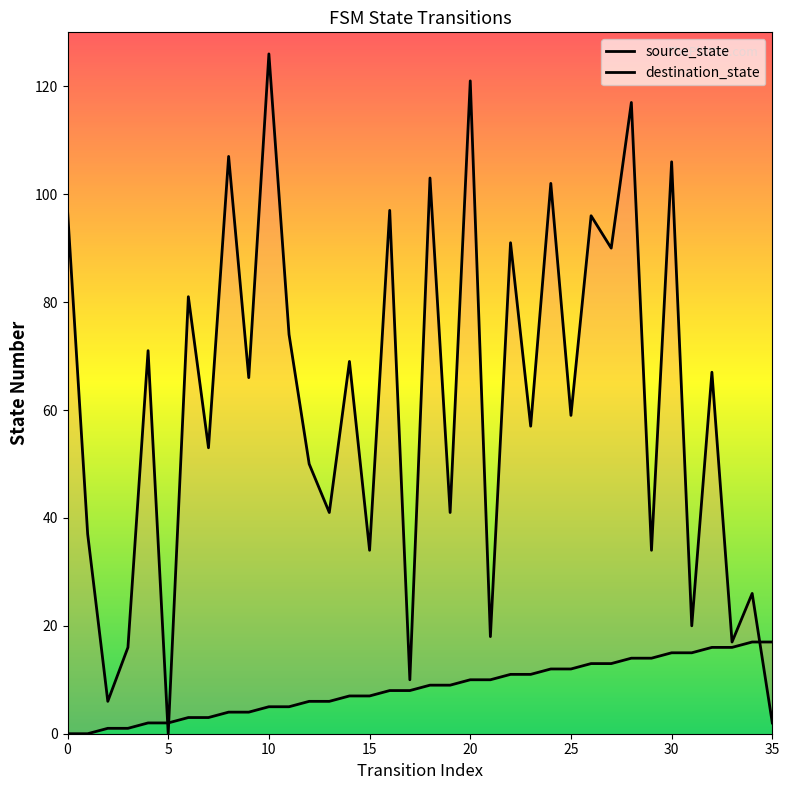

Which category has the highest value in the destination_state series?

10